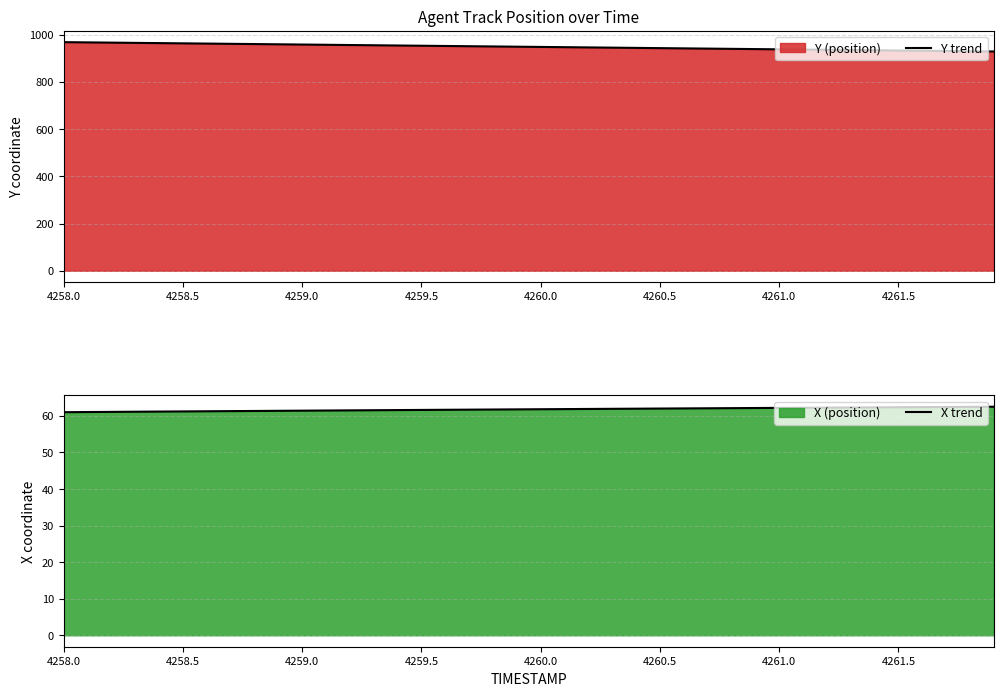

What is the maximum value for Y trend?

968.1